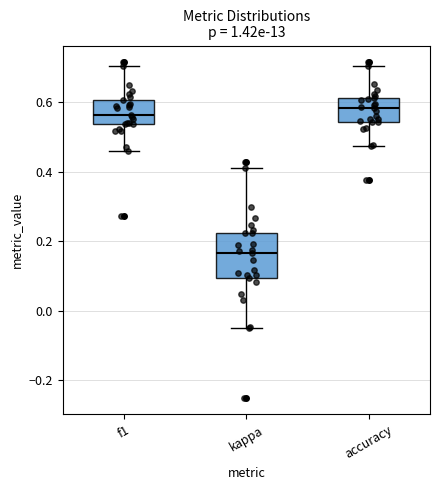

Which box's median line is the lowest?

kappa